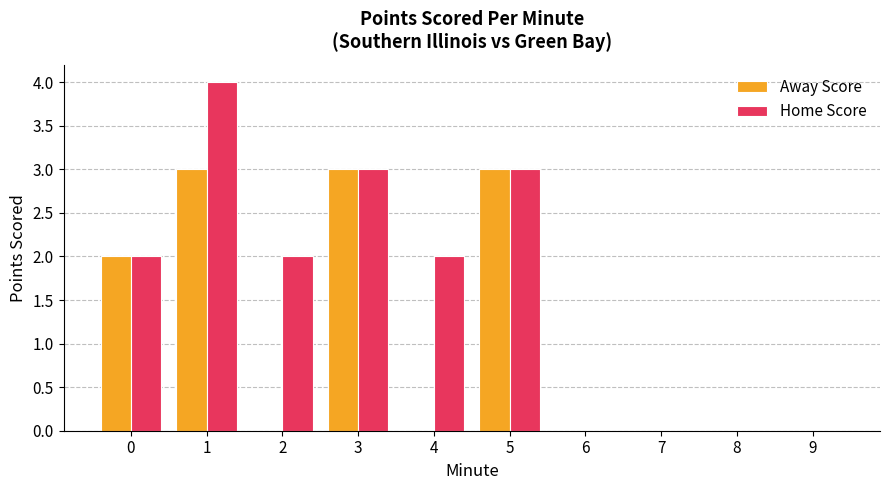

What is the sum of the Away Score values at 1 and 7?

3